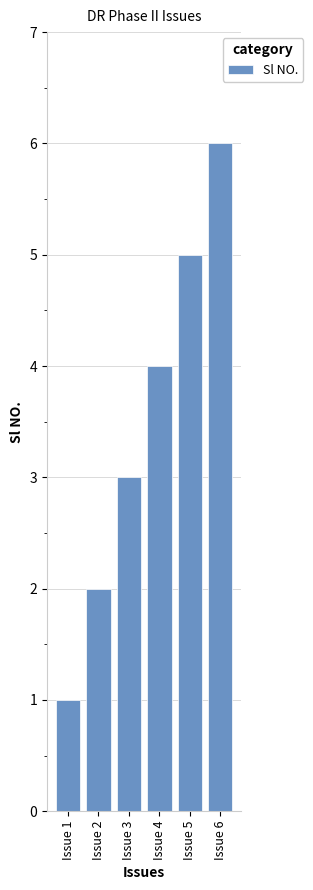

At which label is the value closest to 3?

Issue 3